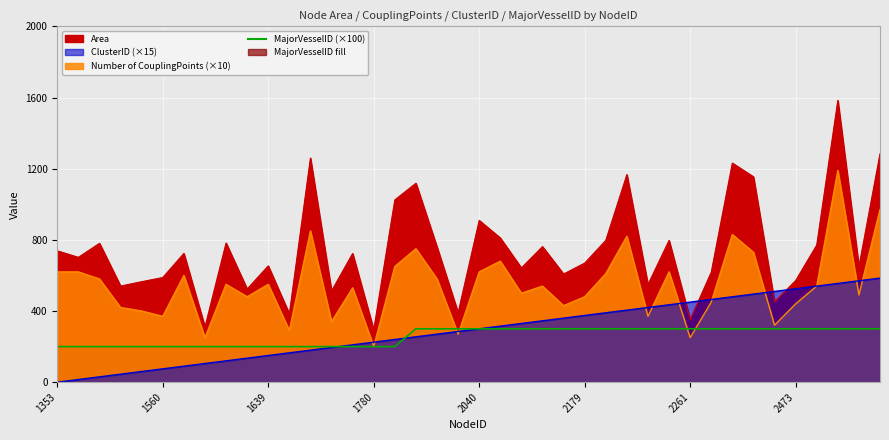

What is the difference between the maximum and minimum values in the MajorVesselID series?

100.0